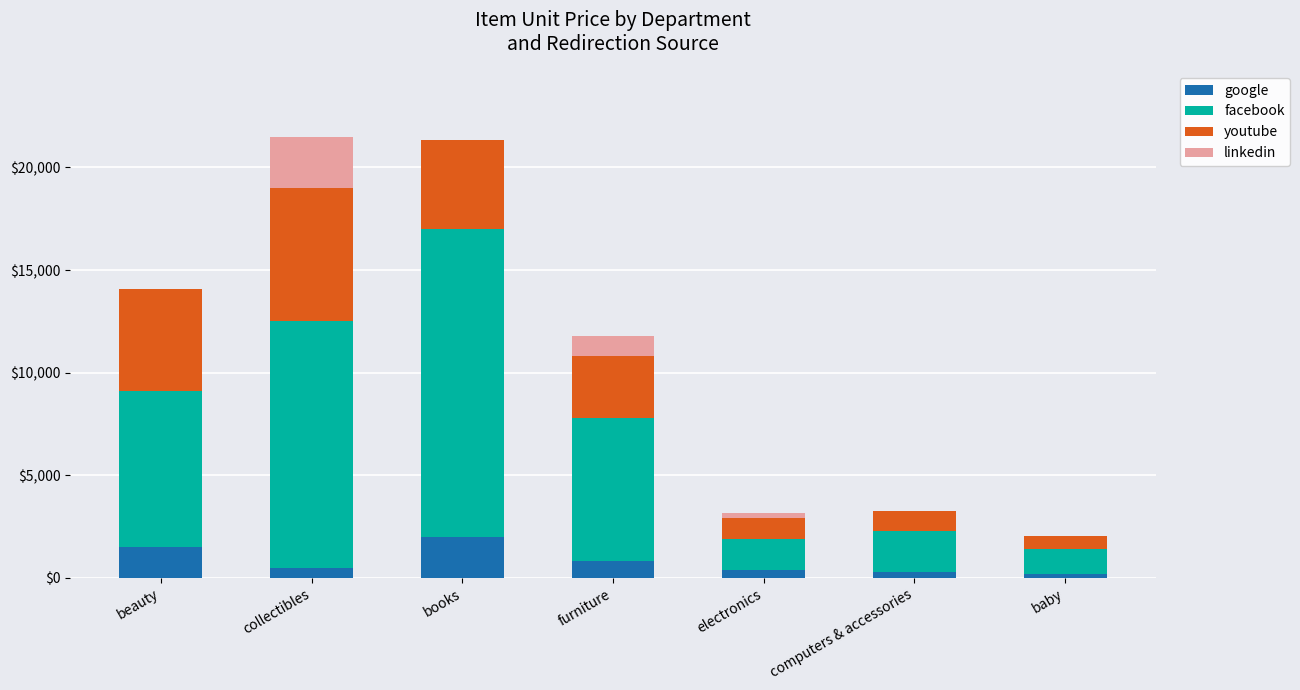

Read the google value at baby.

200.0